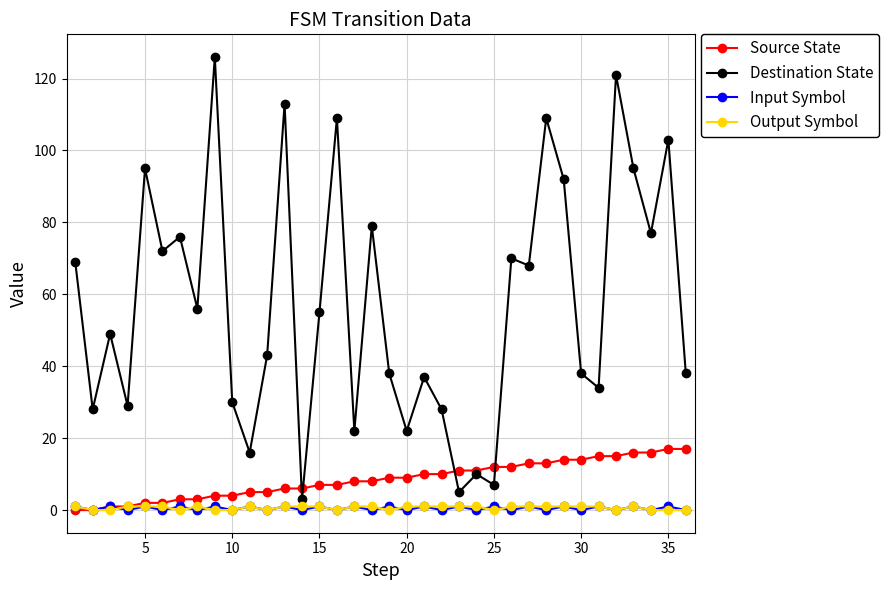

True or false: Input Symbol has more than 0 points higher than both neighbors.

True